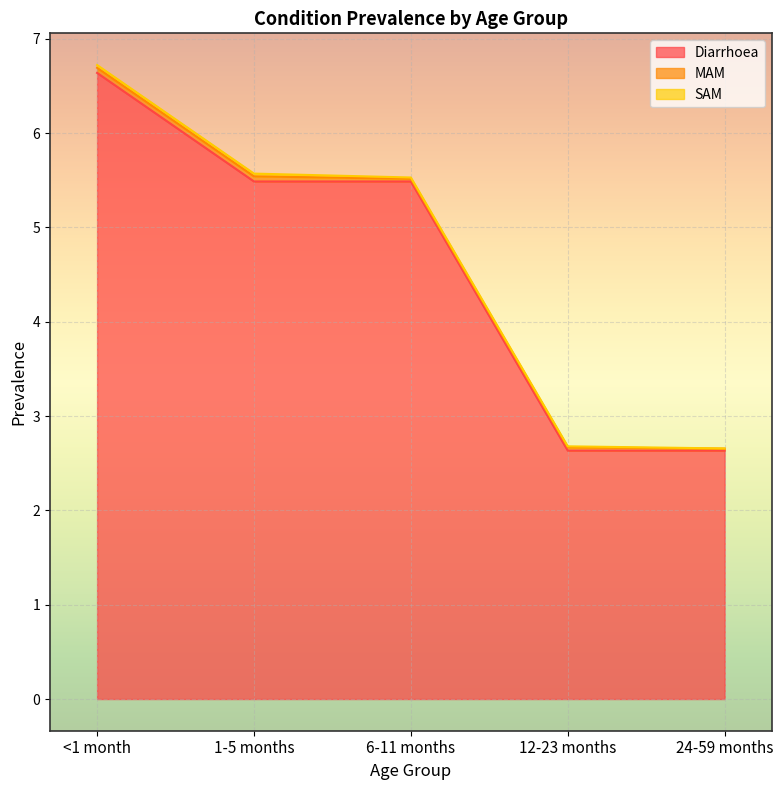

How many categories are shown in the chart?

5